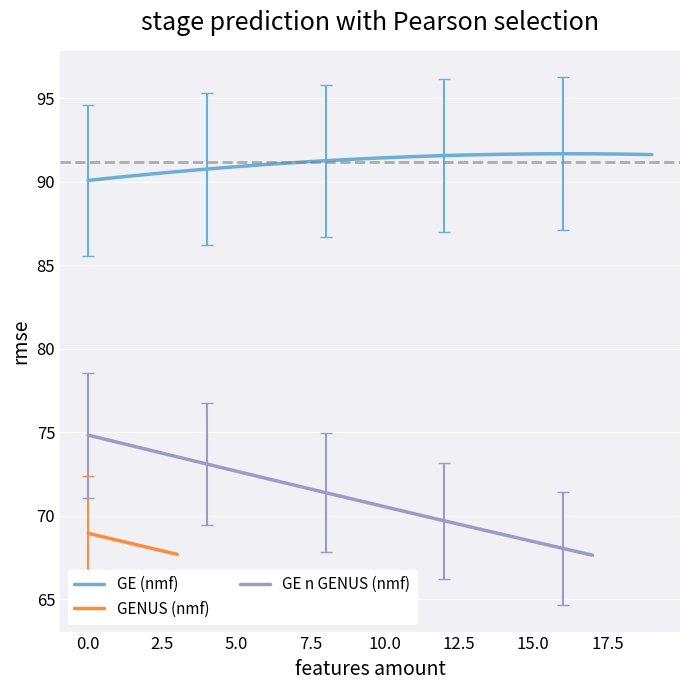

True or false: 1345 has a value of 125.0 at 9.

False